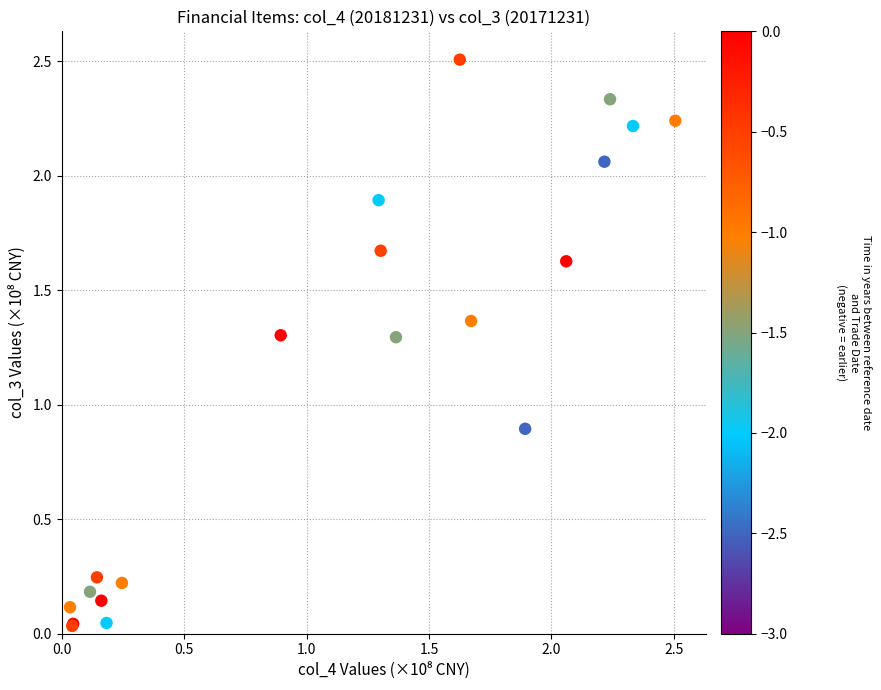

What Y value in the scatter plot is closest to 1?

0.9